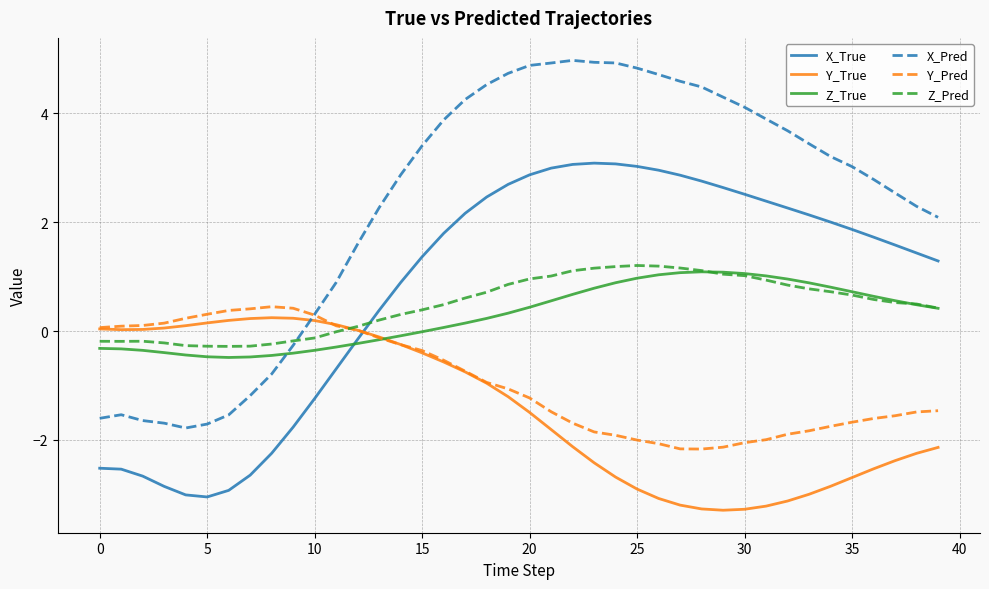

Which series has the widest spread of values?

X_Pred